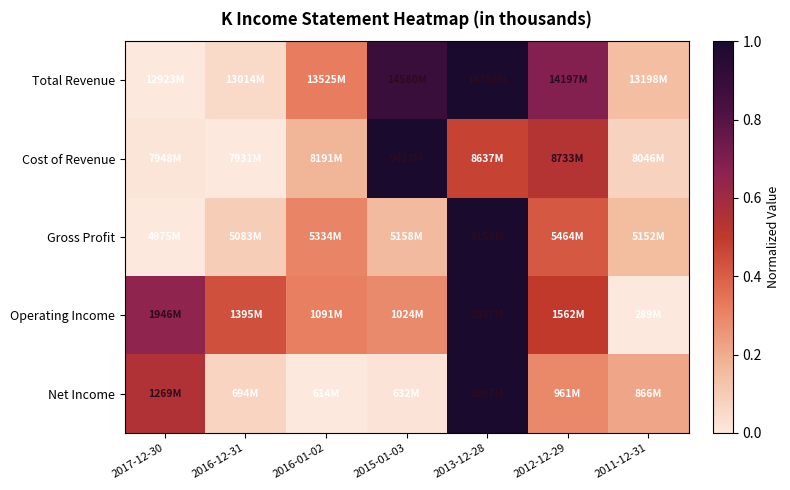

Reading right to left, transcribe all the data shown in this chart.

Total Revenue: 2011-12-31=0.1	2012-12-29=0.7	2013-12-28=1.0	2015-01-03=0.9	2016-01-02=0.3	2016-12-31=0.0	2017-12-30=0.0
Cost of Revenue: 2011-12-31=0.1	2012-12-29=0.5	2013-12-28=0.5	2015-01-03=1.0	2016-01-02=0.2	2016-12-31=0.0	2017-12-30=0.0
Gross Profit: 2011-12-31=0.1	2012-12-29=0.4	2013-12-28=1.0	2015-01-03=0.2	2016-01-02=0.3	2016-12-31=0.1	2017-12-30=0.0
Operating Income: 2011-12-31=0.0	2012-12-29=0.5	2013-12-28=1.0	2015-01-03=0.3	2016-01-02=0.3	2016-12-31=0.4	2017-12-30=0.7
Net Income: 2011-12-31=0.2	2012-12-29=0.3	2013-12-28=1.0	2015-01-03=0.0	2016-01-02=0.0	2016-12-31=0.1	2017-12-30=0.5